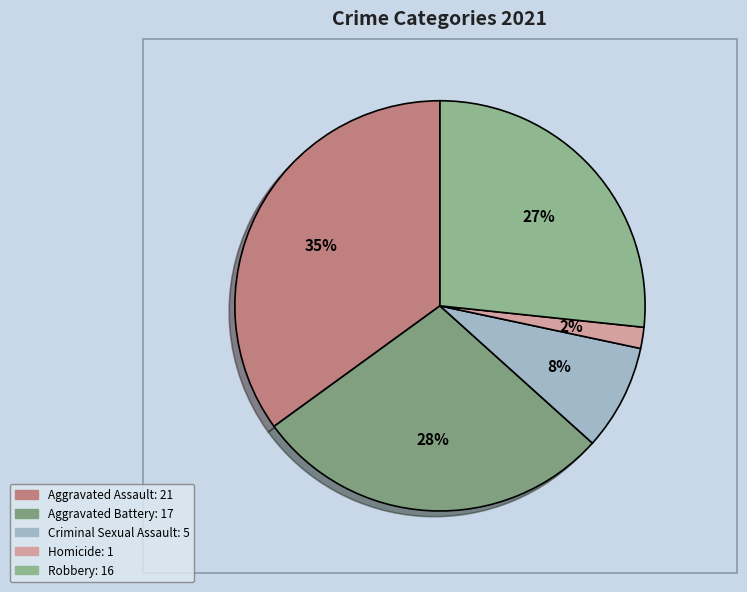

How many segments does this pie chart have?

5